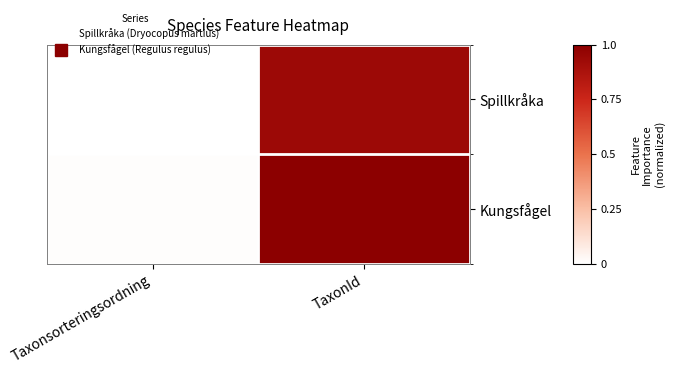

Which has a higher value, Taxonsorteringsordning or TaxonId?

TaxonId